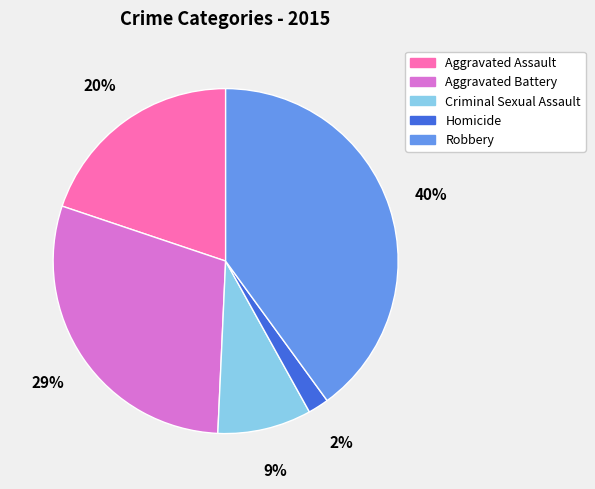

Count the number of slices in the pie.

5